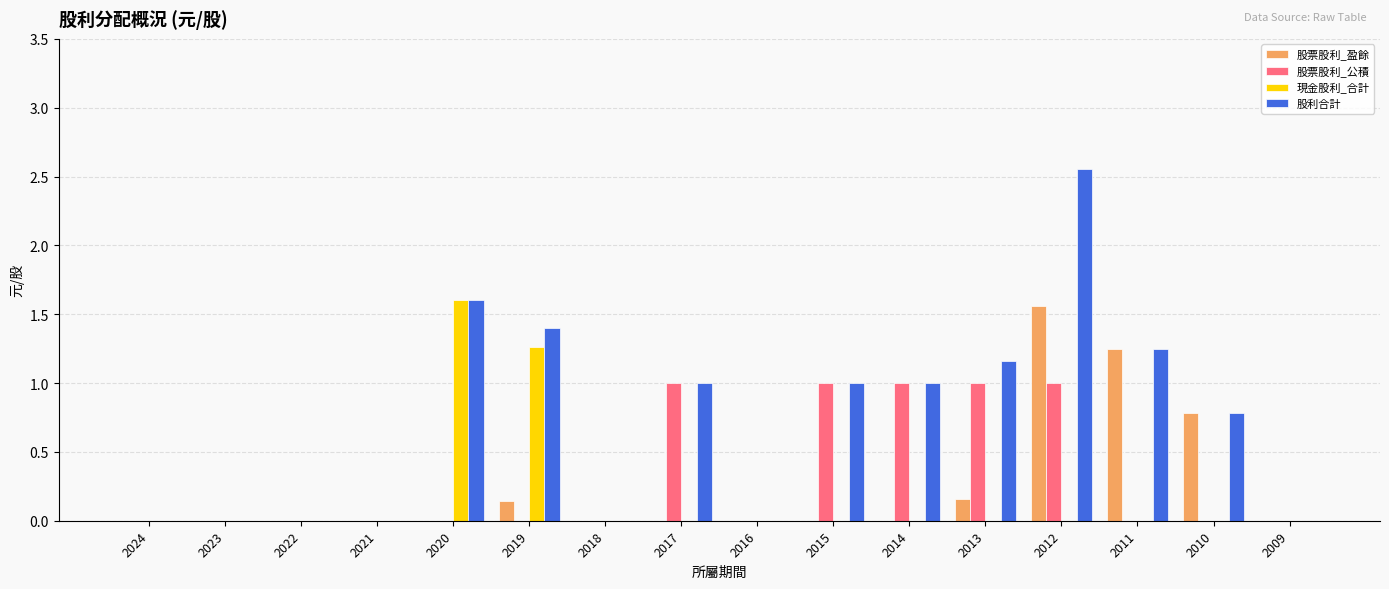

Which series has the largest total across all categories?

股利合計